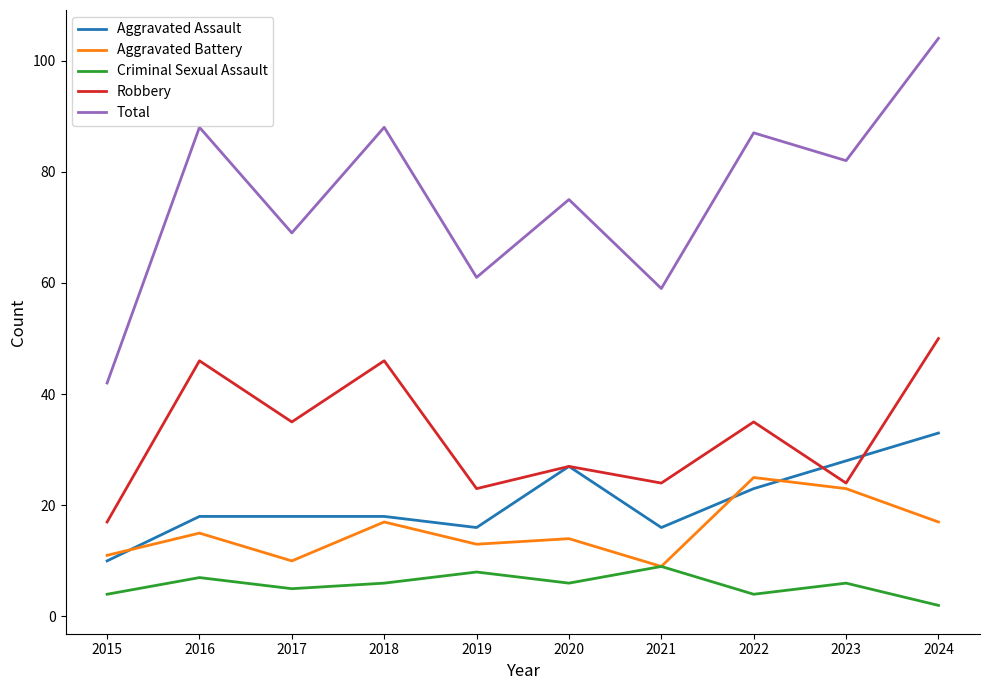

What is the sum of all Robbery values?

327